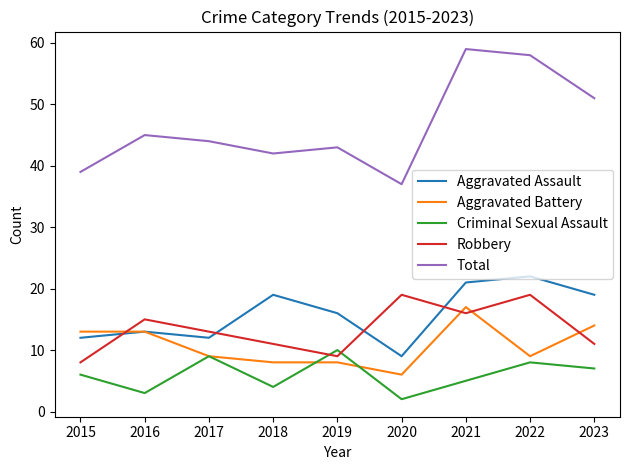

What is the highest value of the Criminal Sexual Assault series?

10